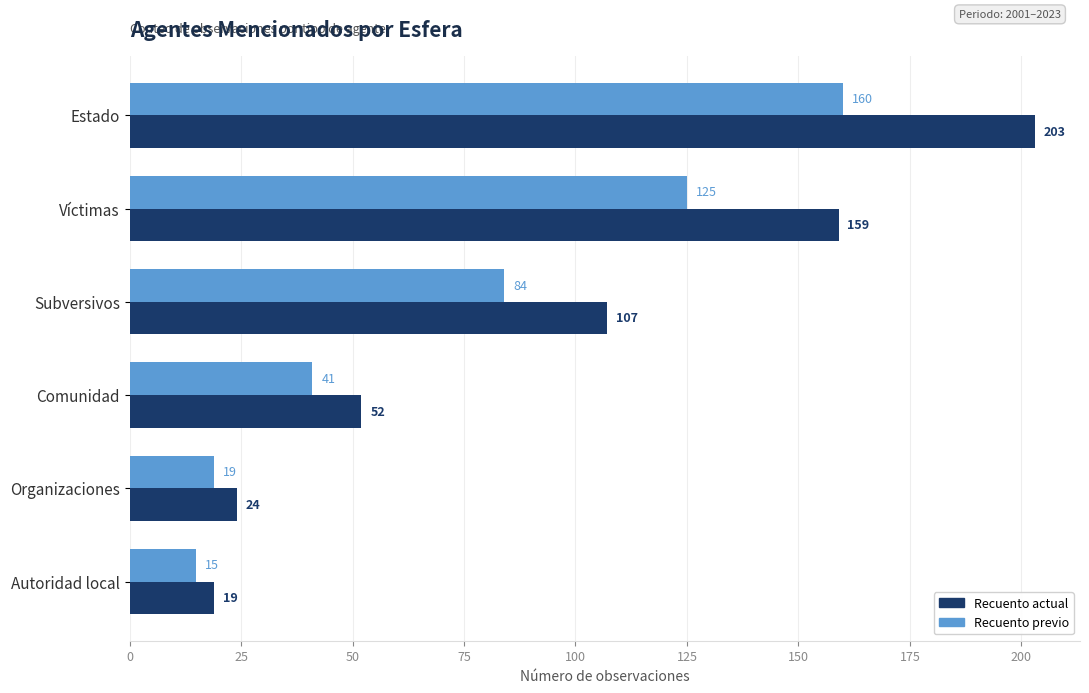

The Recuento actual series shows 24 at Organizaciones. True or false?

True